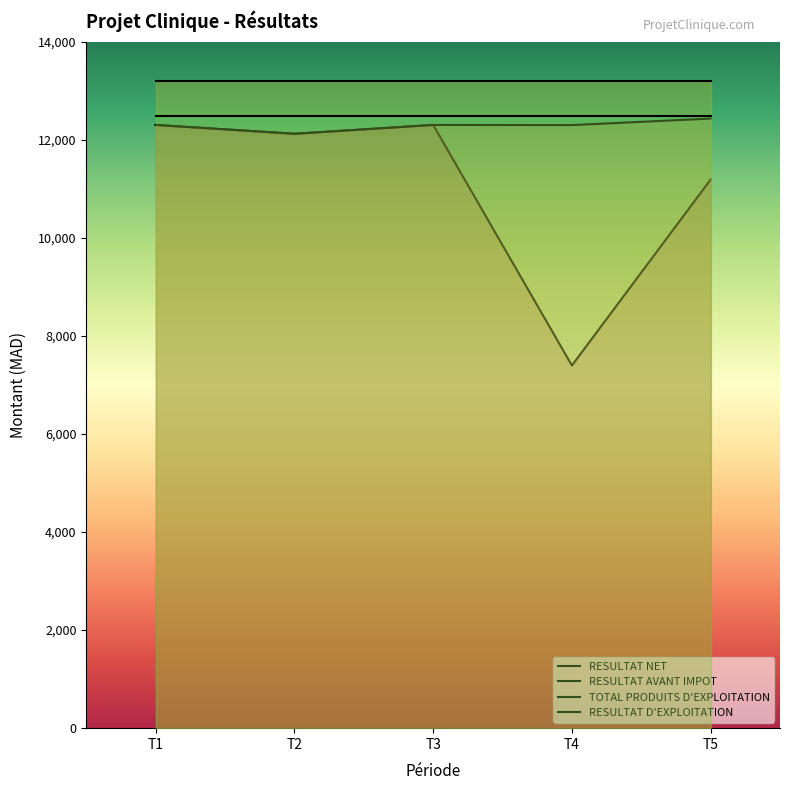

What is the value of the RESULTAT AVANT IMPOT point at the 2nd from the left?

12120.0